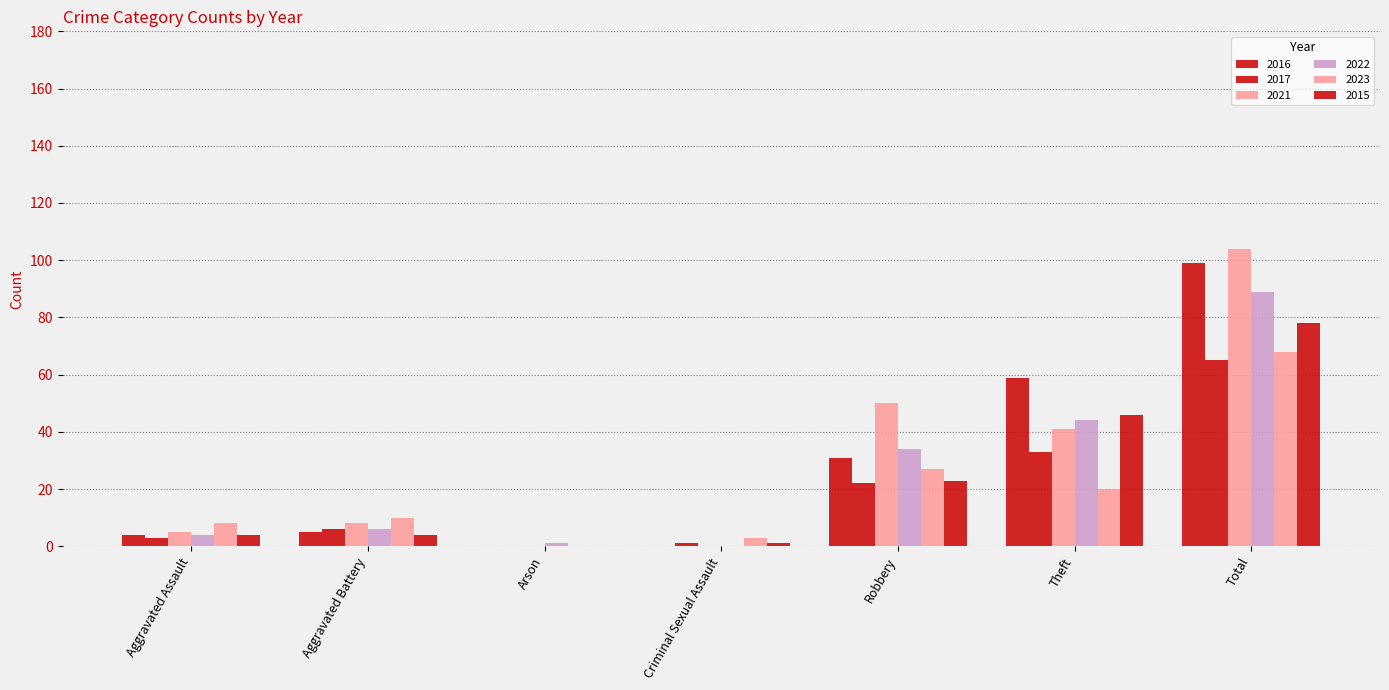

Reading left to right, extract all data points from this chart.

2016: Aggravated Assault=4	Aggravated Battery=5	Arson=0	Criminal Sexual Assault=0	Robbery=31	Theft=59	Total=99
2017: Aggravated Assault=3	Aggravated Battery=6	Arson=0	Criminal Sexual Assault=1	Robbery=22	Theft=33	Total=65
2021: Aggravated Assault=5	Aggravated Battery=8	Arson=0	Criminal Sexual Assault=0	Robbery=50	Theft=41	Total=104
2022: Aggravated Assault=4	Aggravated Battery=6	Arson=1	Criminal Sexual Assault=0	Robbery=34	Theft=44	Total=89
2023: Aggravated Assault=8	Aggravated Battery=10	Arson=0	Criminal Sexual Assault=3	Robbery=27	Theft=20	Total=68
2015: Aggravated Assault=4	Aggravated Battery=4	Arson=0	Criminal Sexual Assault=1	Robbery=23	Theft=46	Total=78